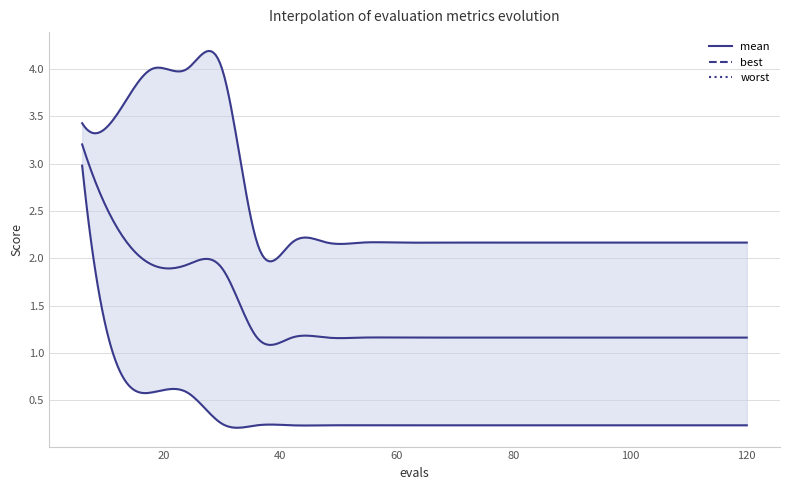

What is the difference between the highest and lowest values at 66?

1.9